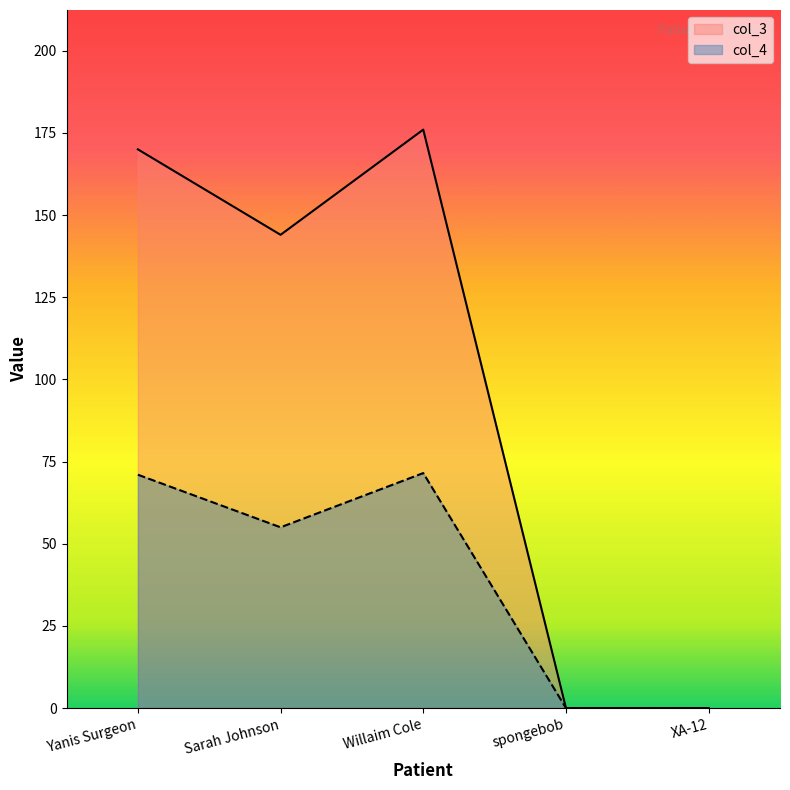

Reading left to right, list all the values displayed in this chart.

col_3: 170.0	144.0	176.0	0.0	0.0
col_4: 71.0	55.0	71.5	0.0	0.0